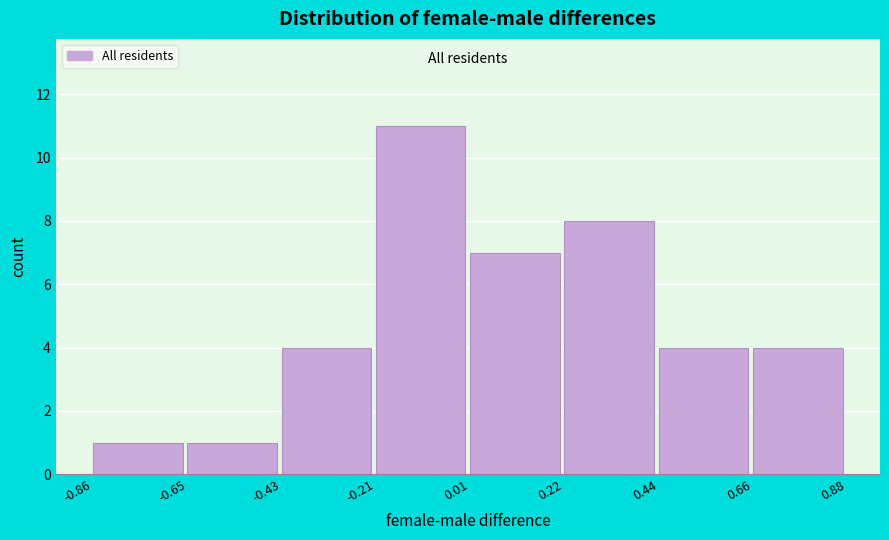

How tall is the bar that spans -0.86 to -0.65 on the x-axis? The values are not printed on the chart, so give them approximately, as read against the axis.

1